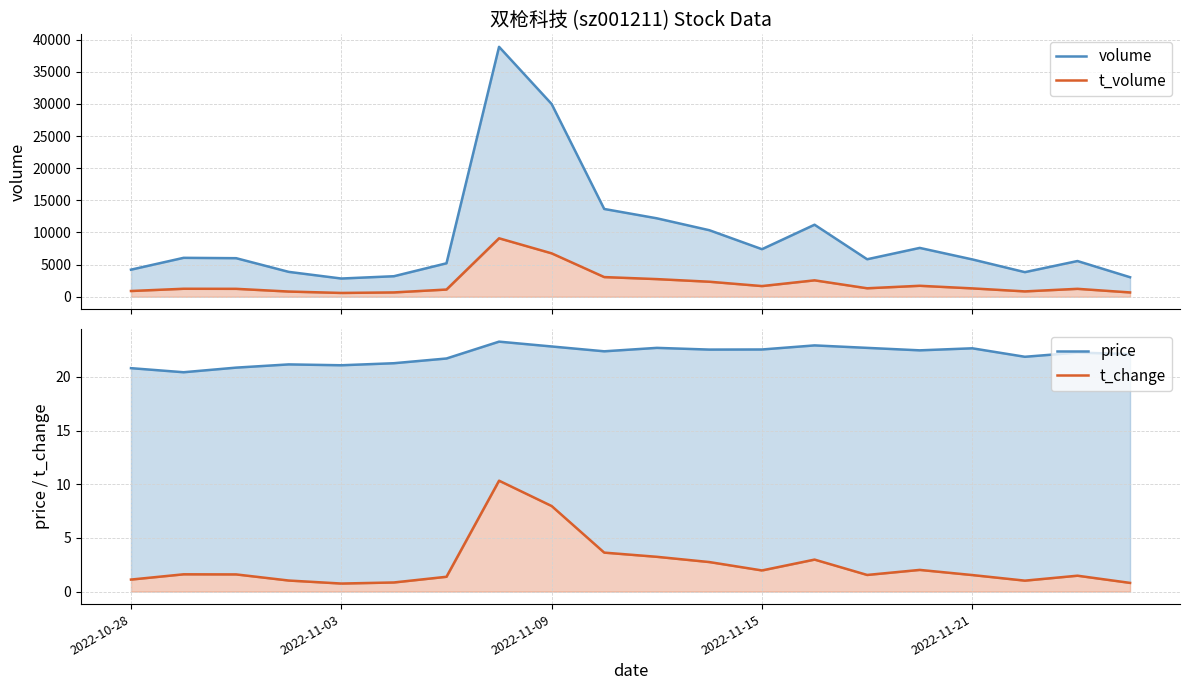

Does the chart display data point markers on the line(s)?

No